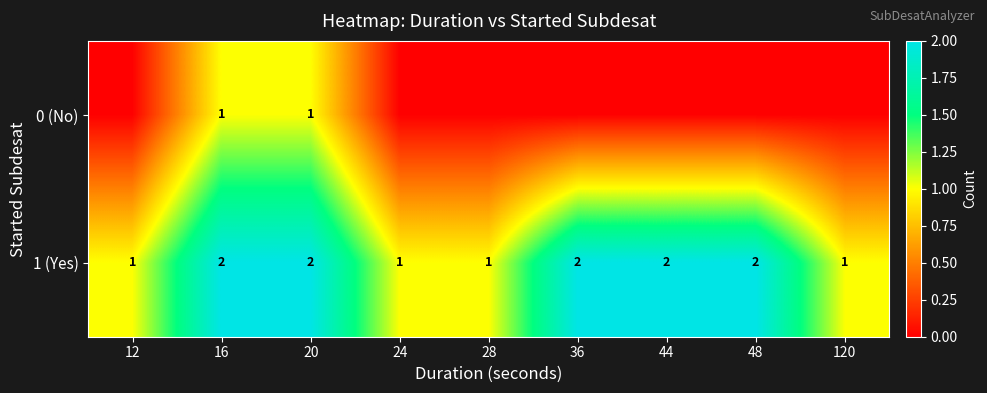

True or false: 1 (Yes) has a value of 2 at 20.

True